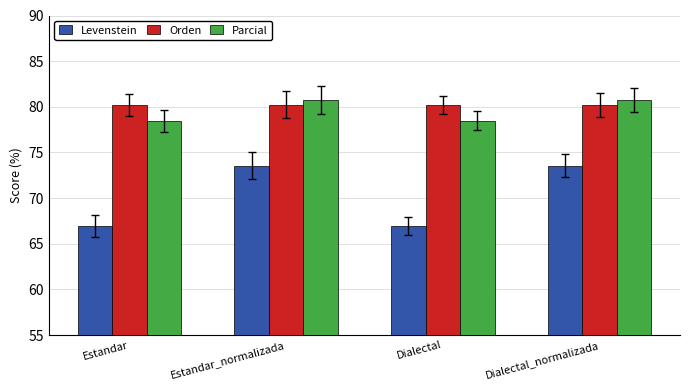

Is it true that Levenstein equals 16.1 at Estandar?

False